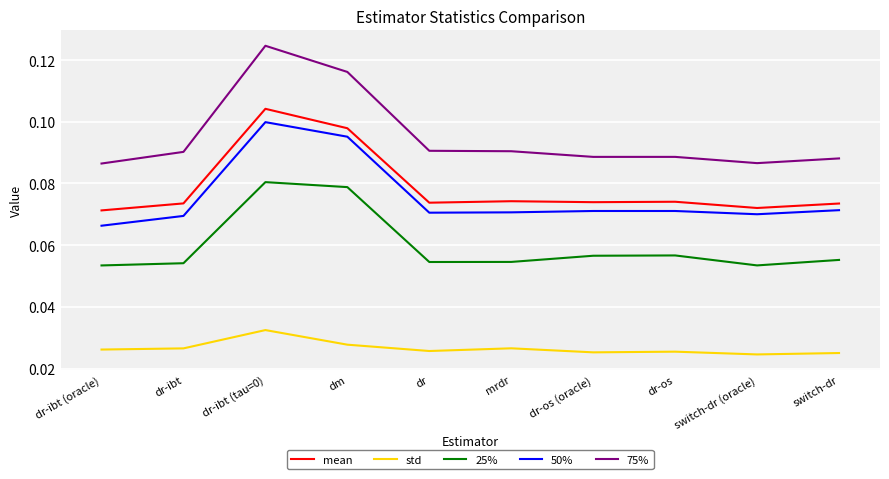

Which series has the widest spread of values?

75%